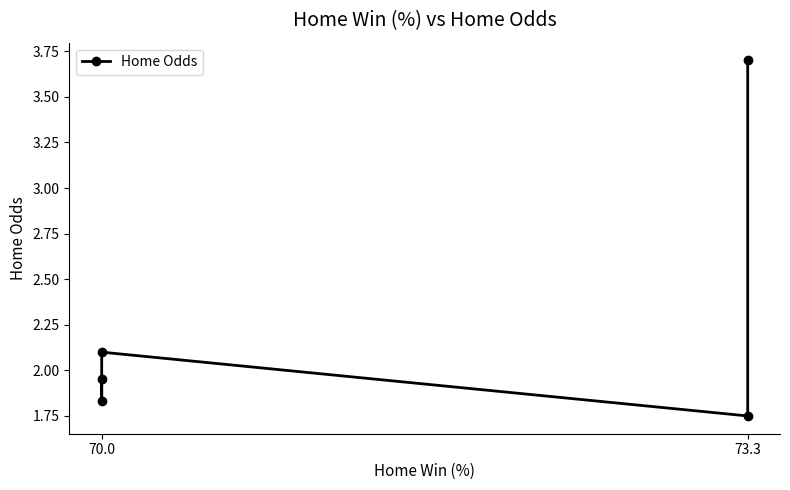

What value does the data have at 70.0?

1.9